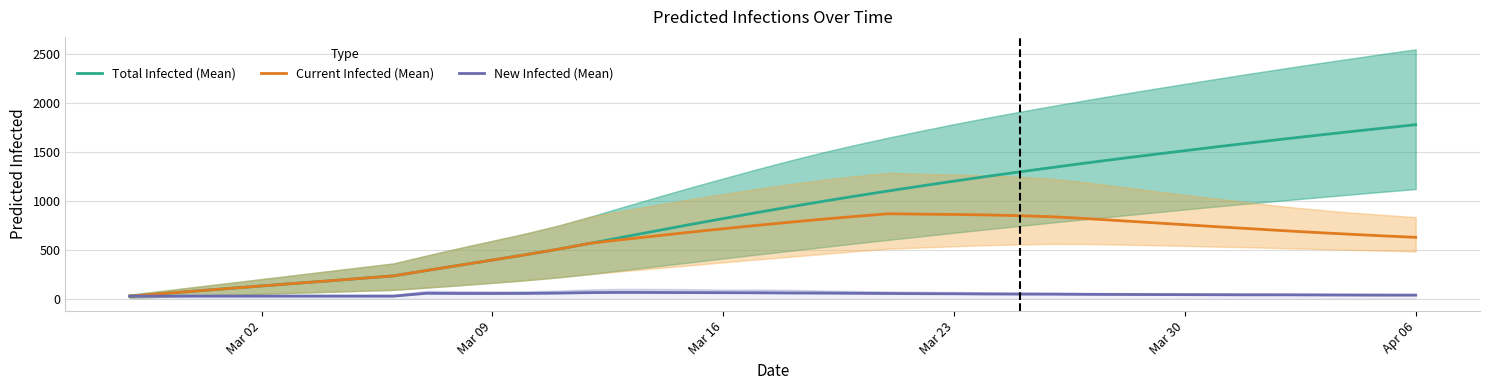

Does the chart have visible grid lines?

Yes